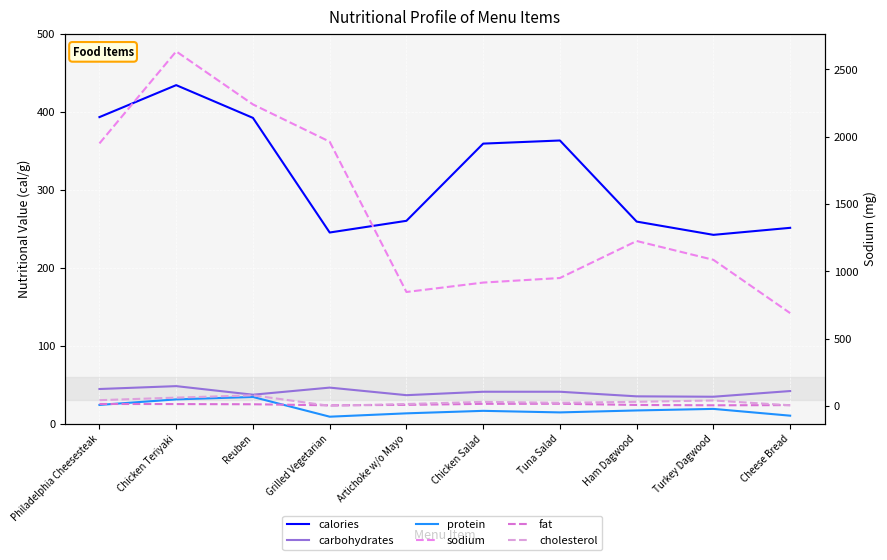

How many lines are shown in the chart?

6